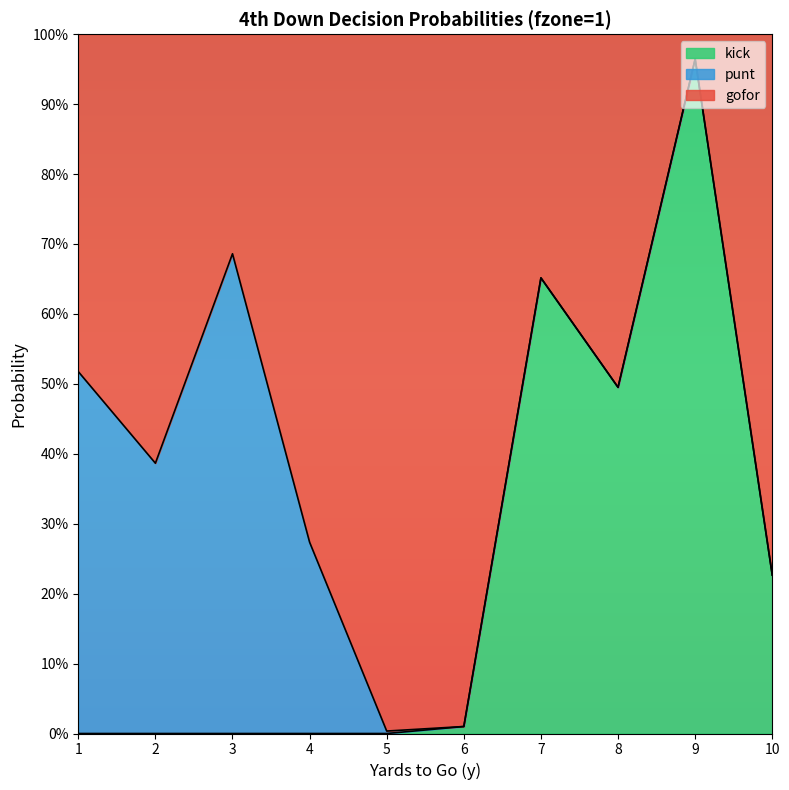

What are all the series names shown in the legend?

kick, punt, gofor